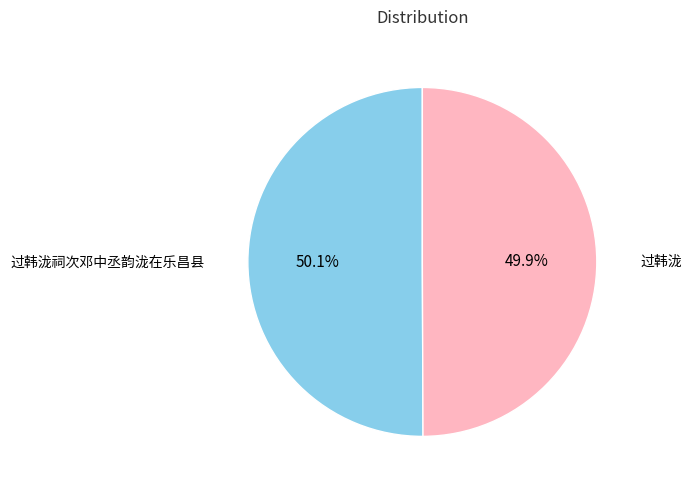

Is there a majority slice in this chart?

Yes